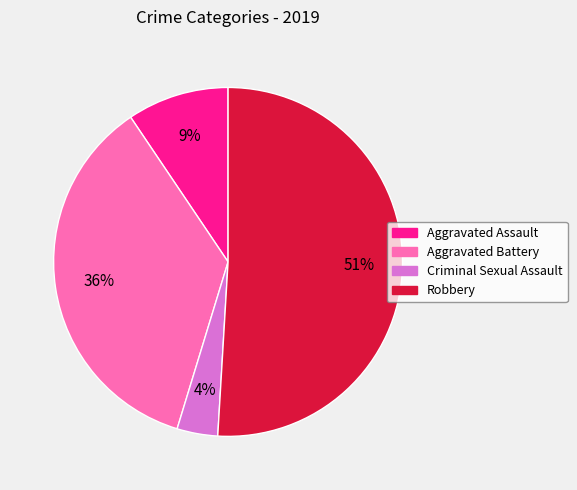

True or false: Aggravated Battery accounts for 36% of the total.

True